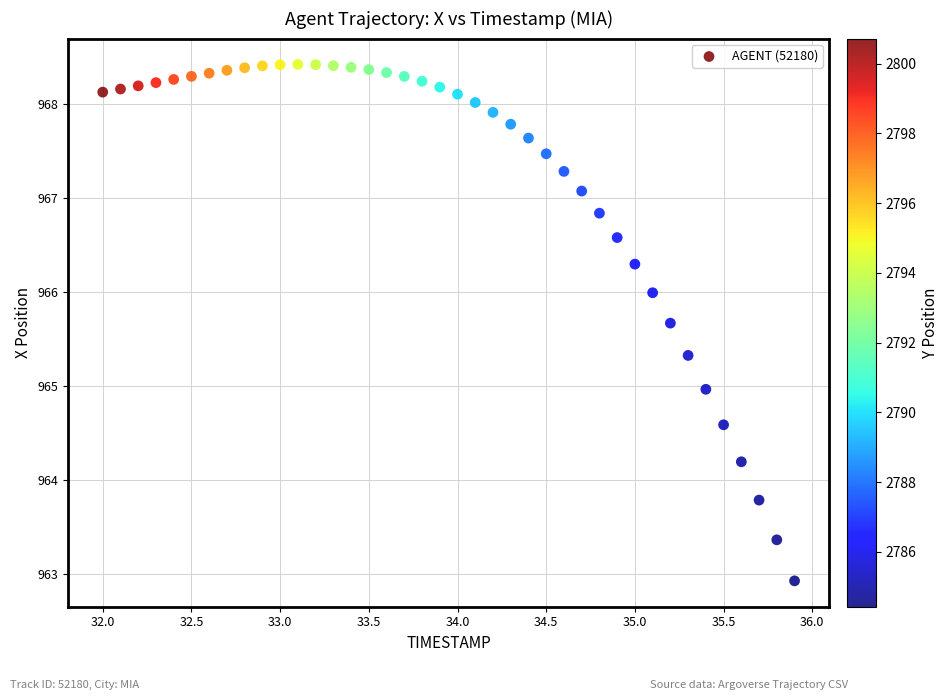

What is the range of Y values (max minus min)?

5.5